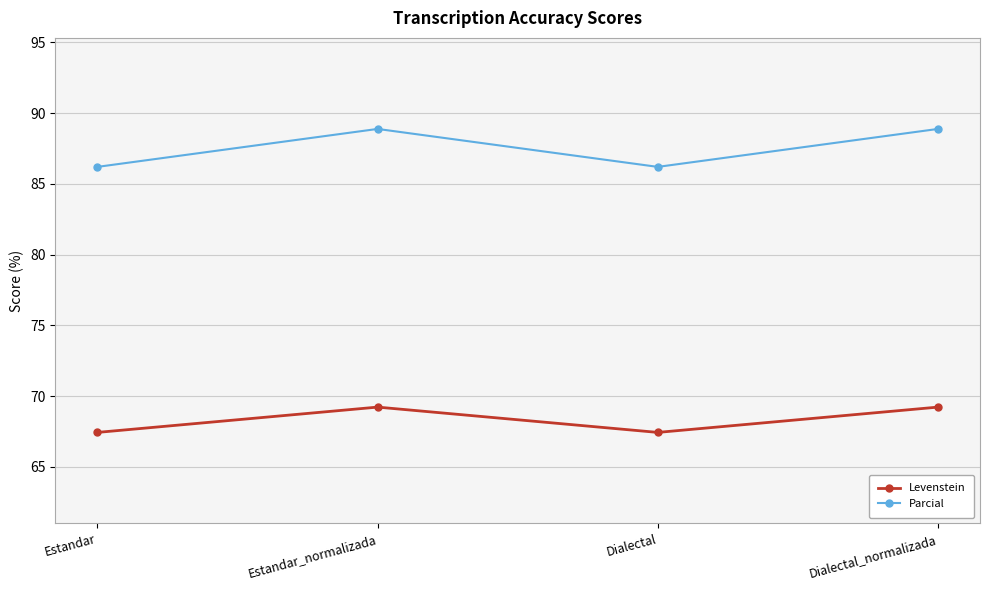

What is the approximate value of Levenstein at Estandar_normalizada?

69.2